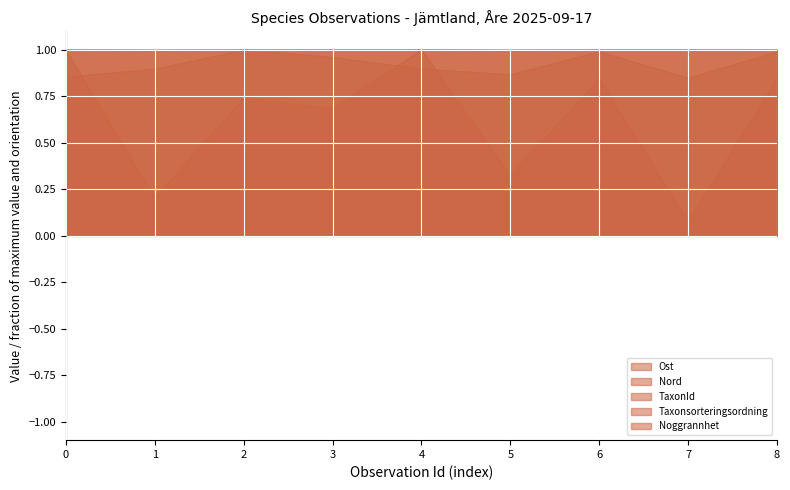

Between which two adjacent categories do Taxonsorteringsordning and TaxonId first intersect?

0 and 1